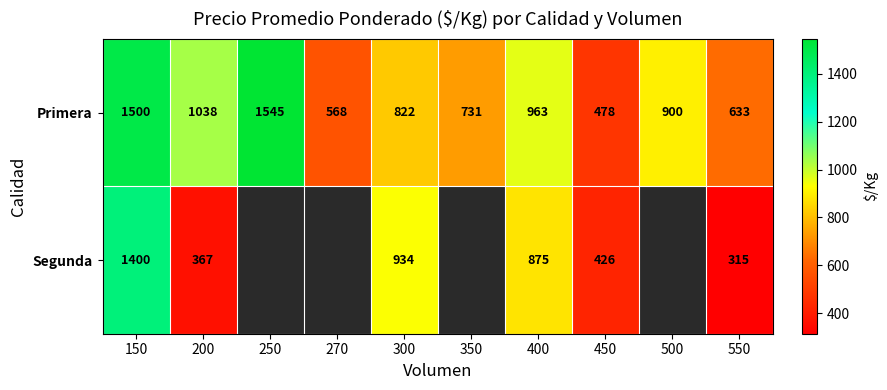

What is the minimum value shown in the chart?

315.0